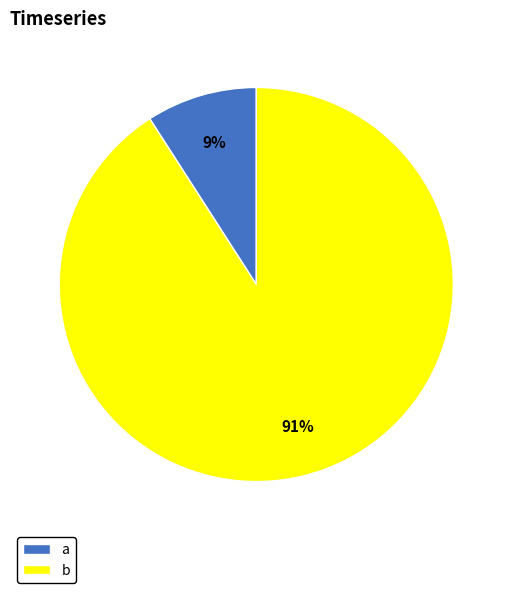

To the nearest percent, what percentage of the pie is a?

9%